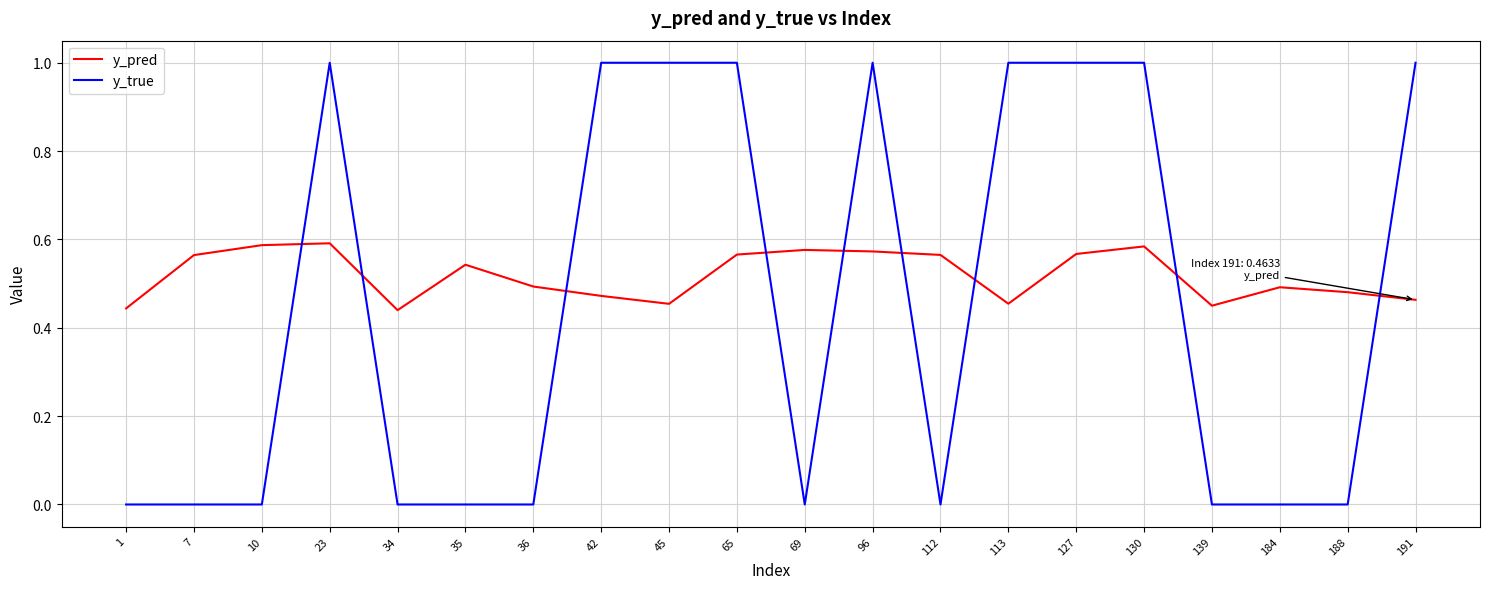

Between 65 and 112, which series saw the biggest shift?

y_true